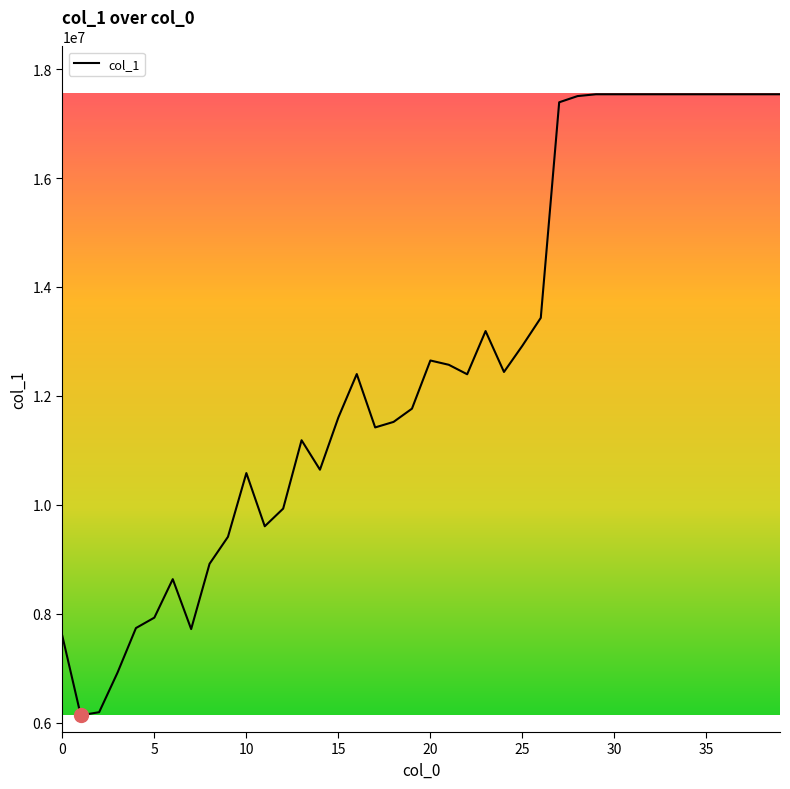

What is the greatest value displayed?

17537841